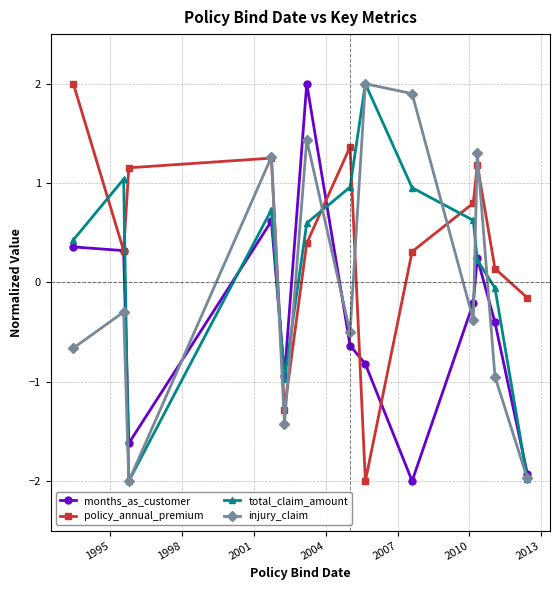

Does the chart have visible grid lines?

Yes